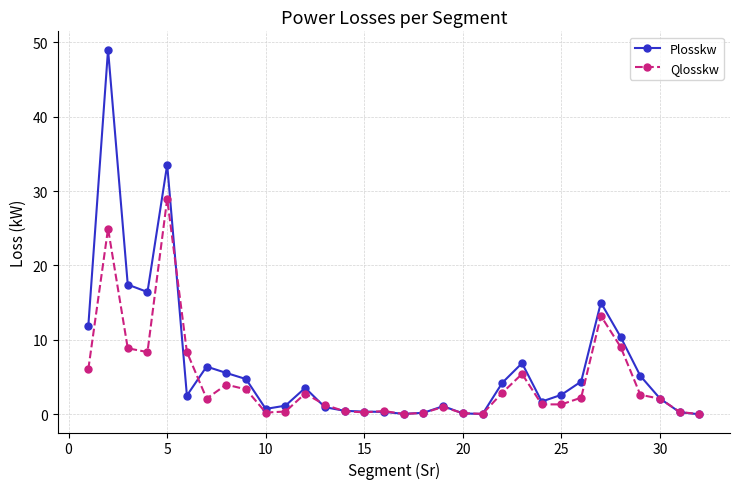

At how many categories does at least one series exceed 27?

2